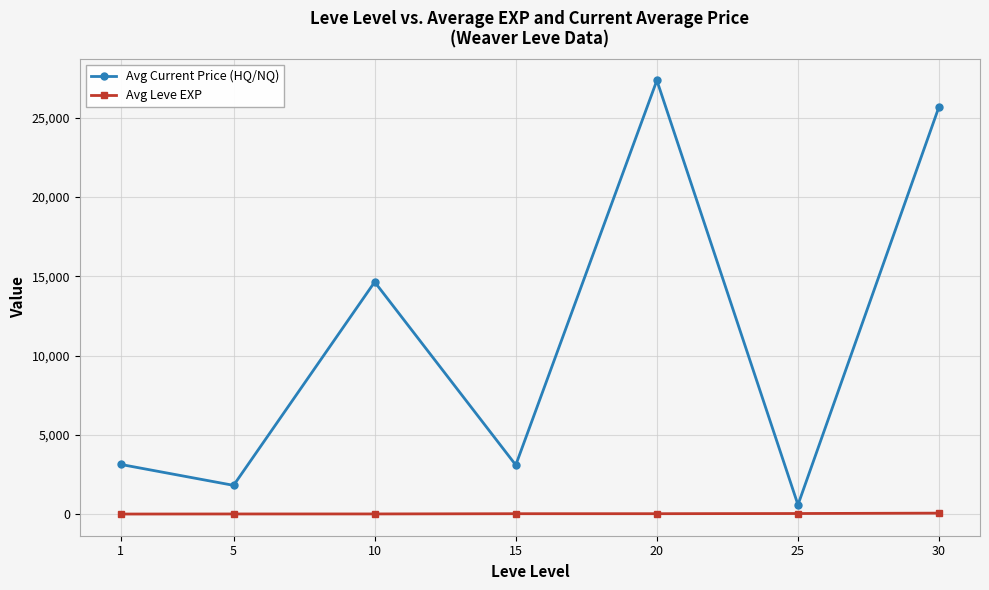

At which label is Avg Current Price (HQ/NQ) closest to 13968?

10